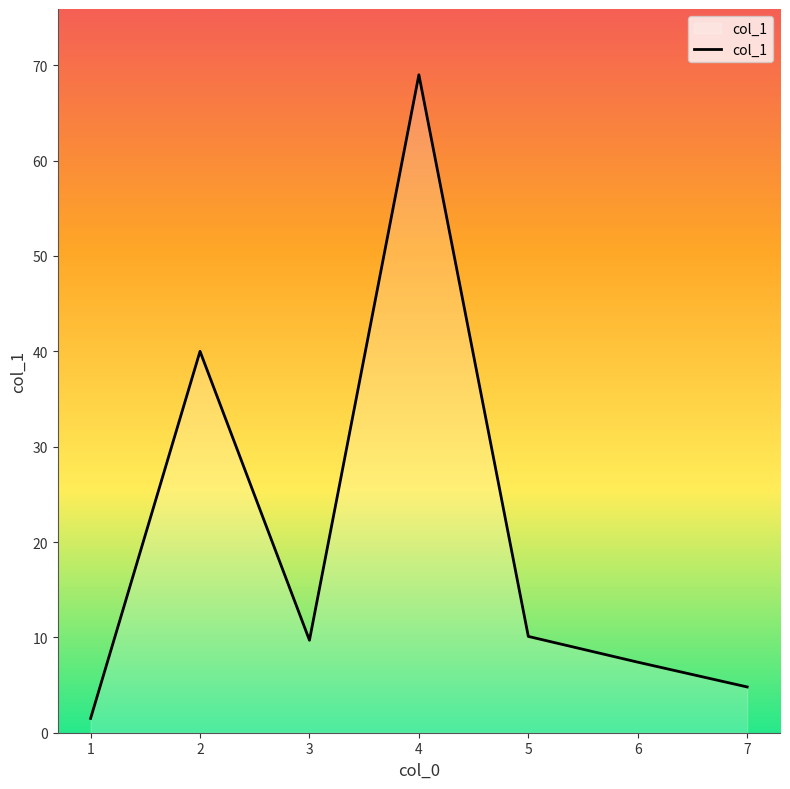

The chart shows a value of 7.4 at 6. True or false?

True